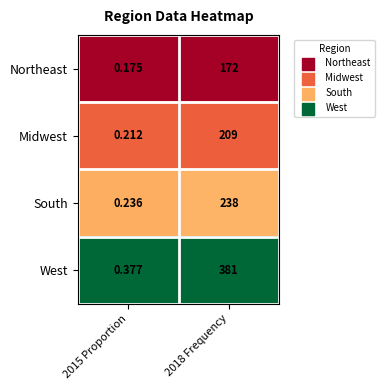

Which series has the widest spread of values?

West